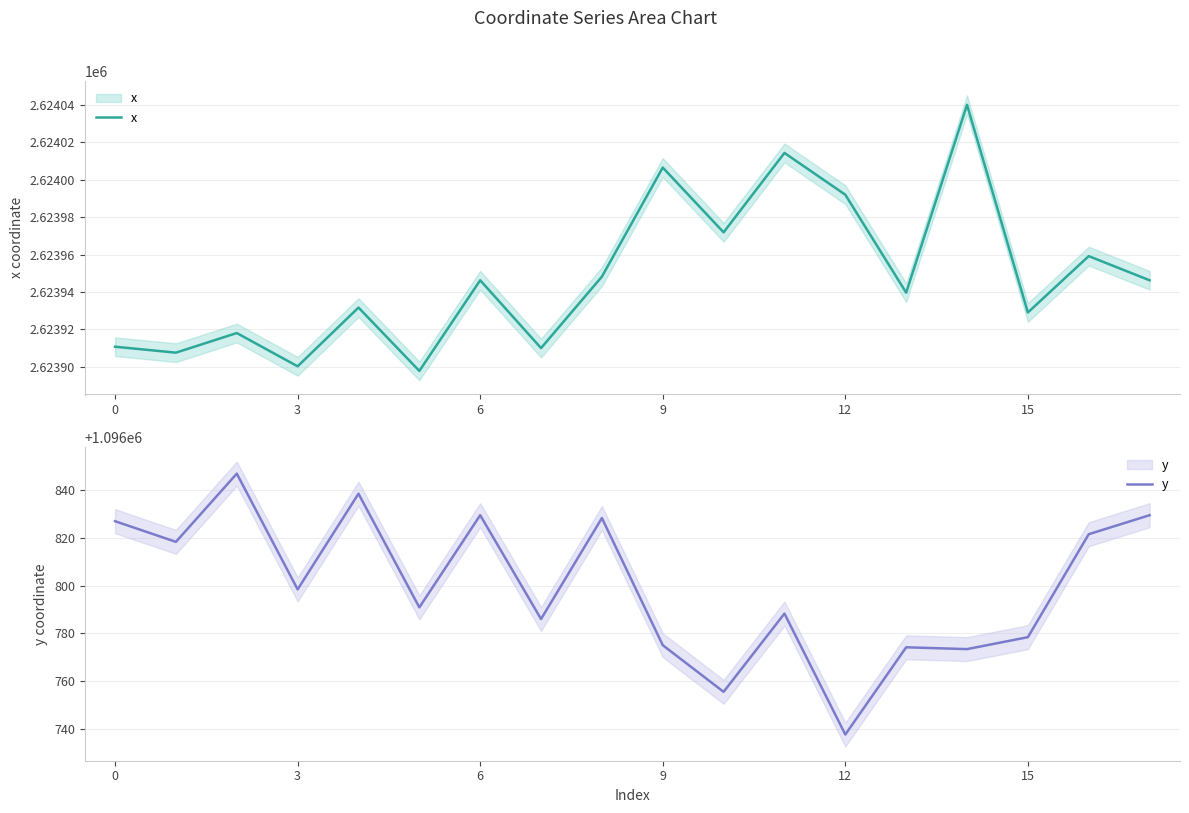

How many interior local valleys does the x series have?

7